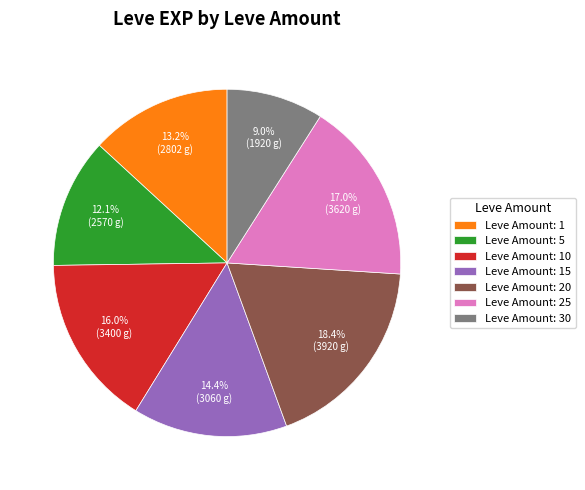

How many segments does this pie chart have?

7